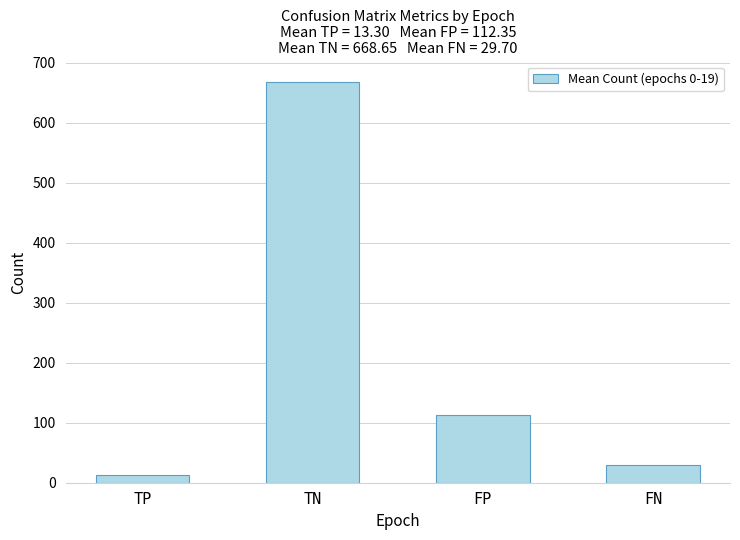

The value at FP is 112.3. True or false?

True